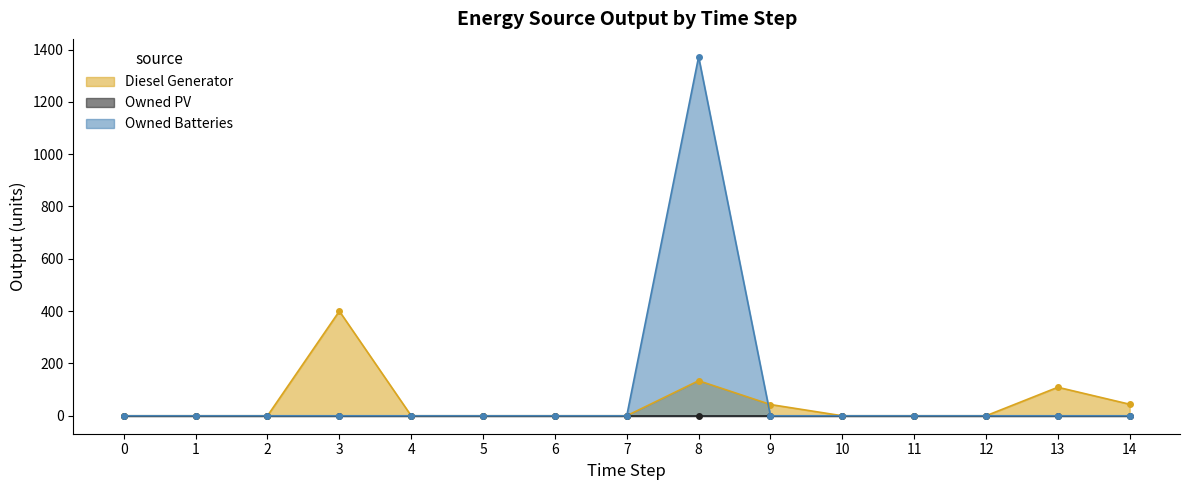

Is it true that Diesel Generator equals -138 at 1?

False